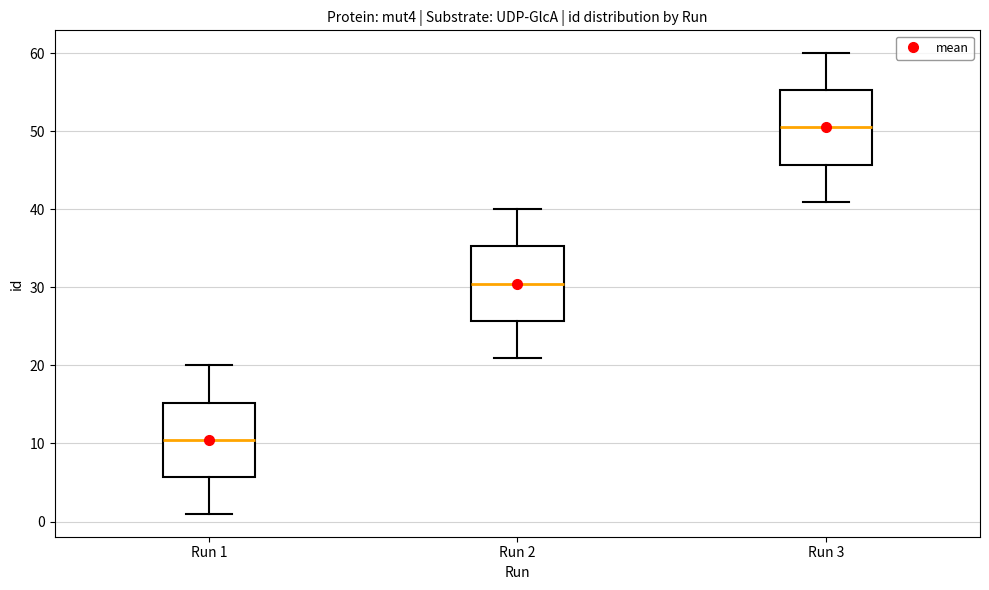

Reading left to right, transcribe this box plot: for each box, give where its median line is, the range the box spans, and where its two whiskers end, as read against the y-axis. The values are not printed on the chart, so give them approximately, as read against the axis.

Run 1: median 11, box 6 to 15, whiskers 1 to 20
Run 2: median 31, box 26 to 35, whiskers 21 to 40
Run 3: median 51, box 46 to 55, whiskers 41 to 60